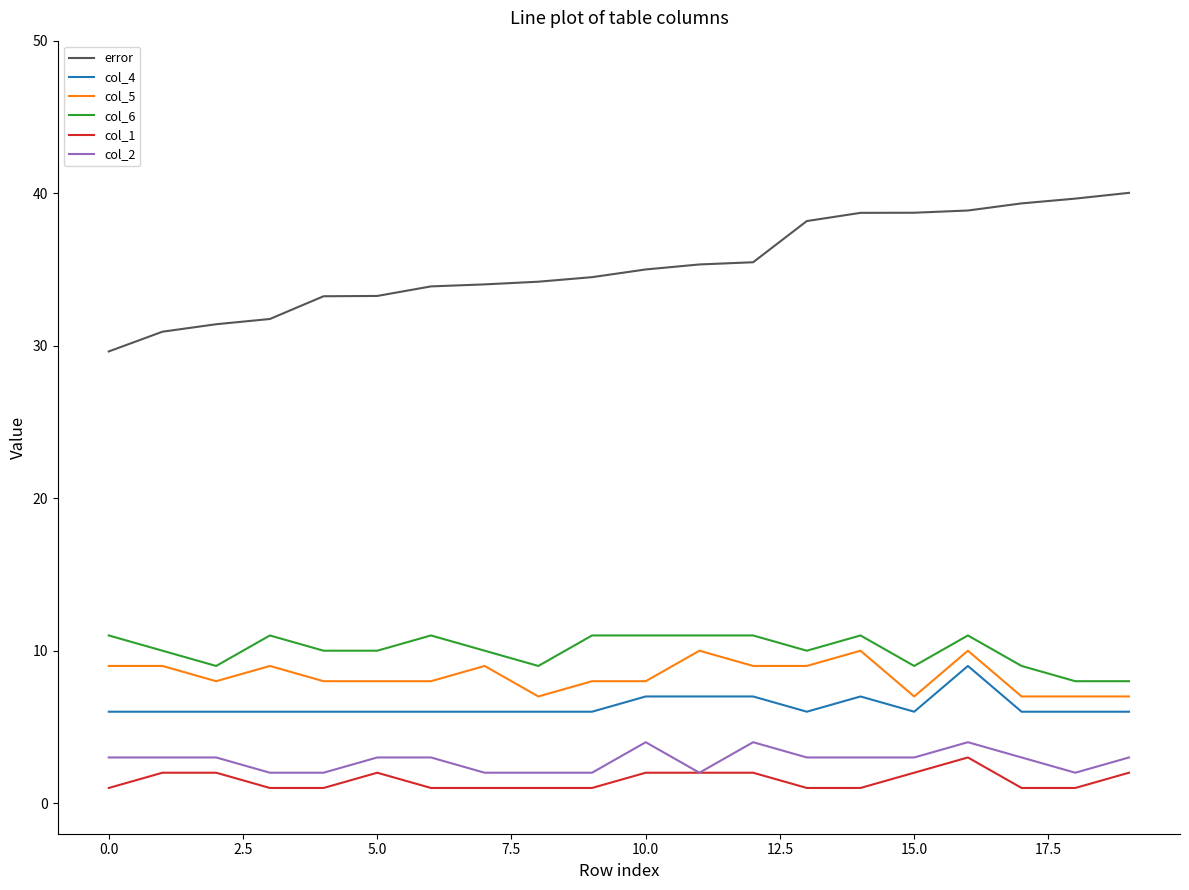

How many lines are shown in the chart?

6